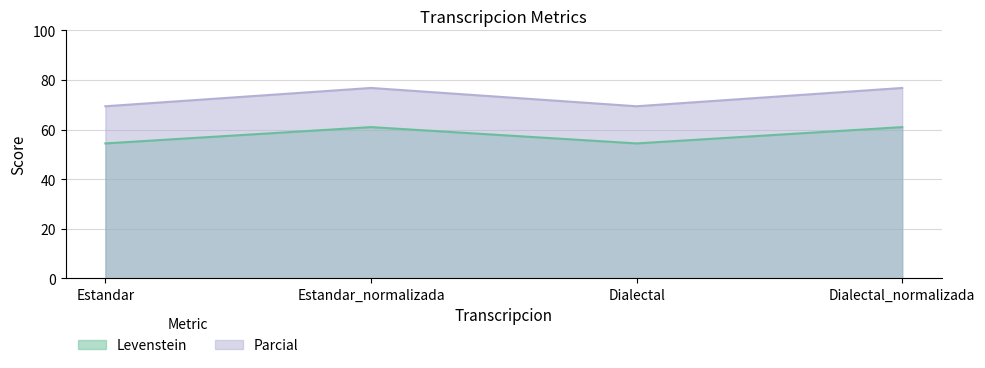

Does the chart have visible grid lines?

Yes